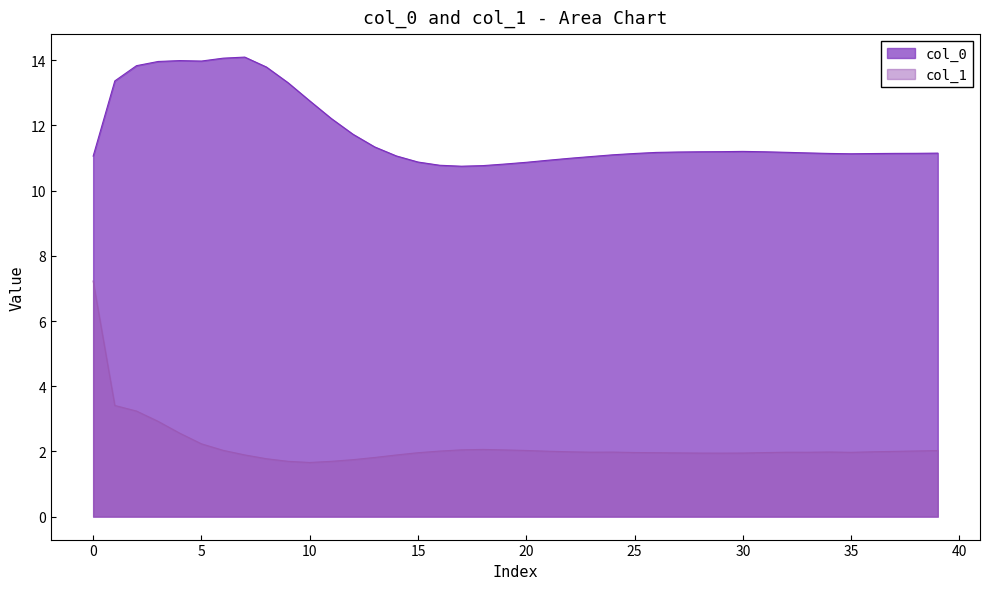

What is the sum of the col_1 values at 38 and 33?

4.0